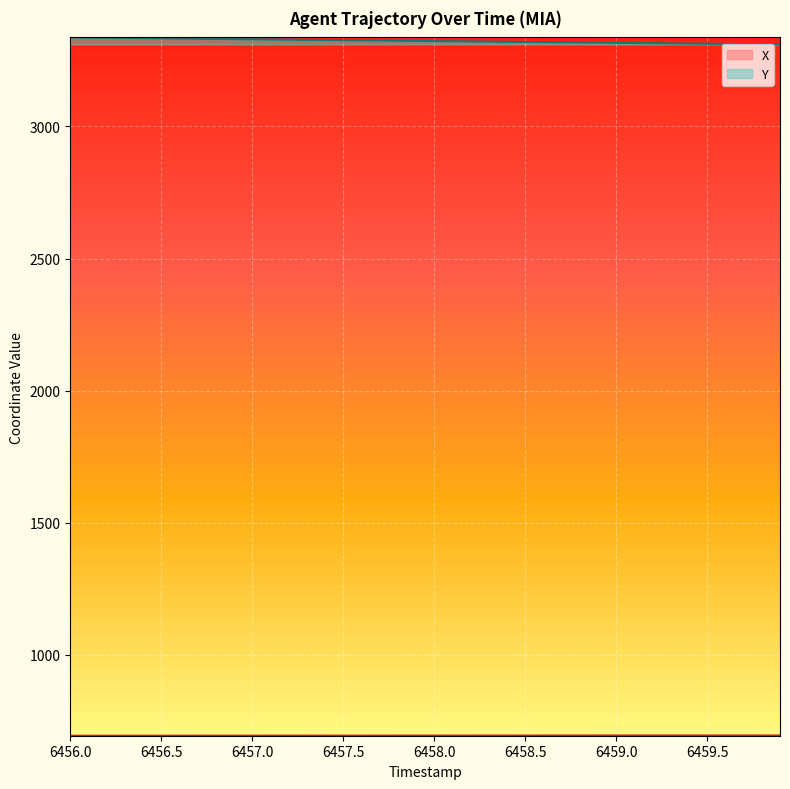

Which series has the largest total across all categories?

Y